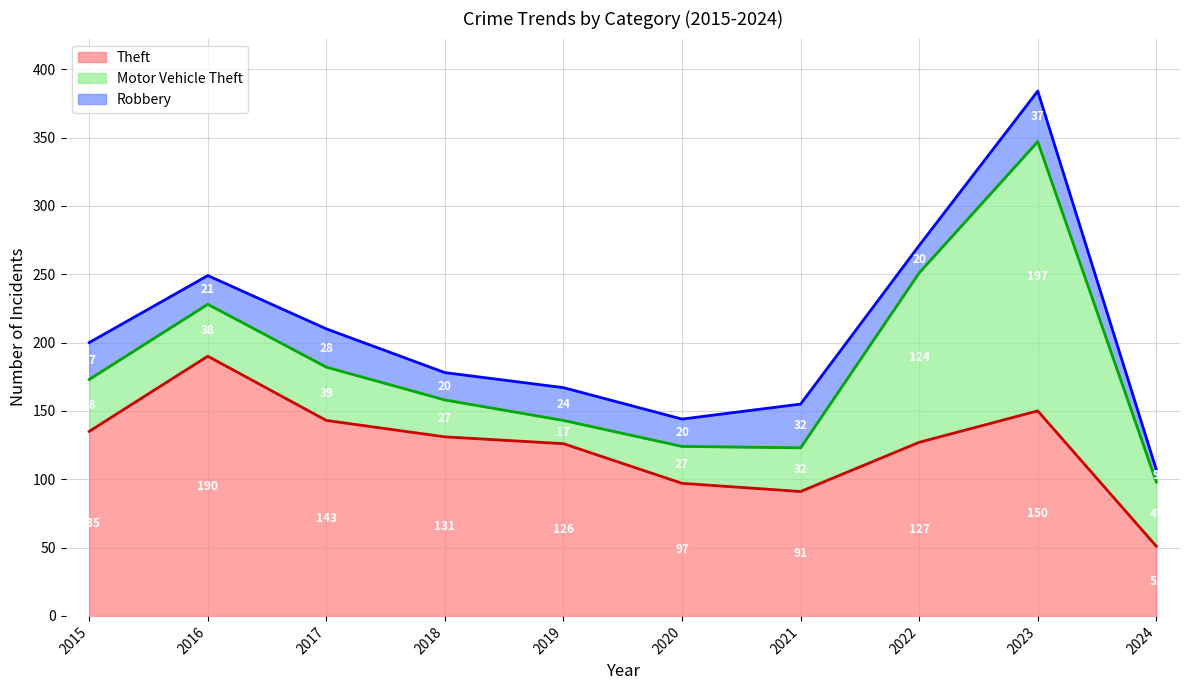

How many intersections are there between Motor Vehicle Theft and Robbery?

2